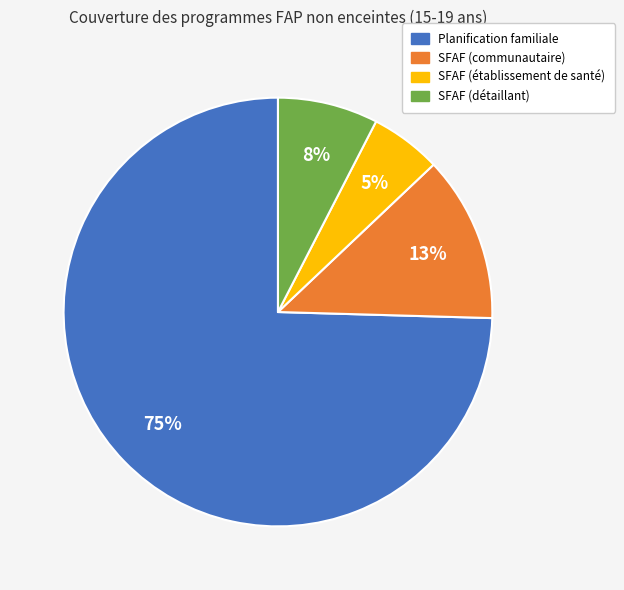

Do SFAF (établissement de santé) and SFAF (communautaire) together represent more than half of the pie?

No